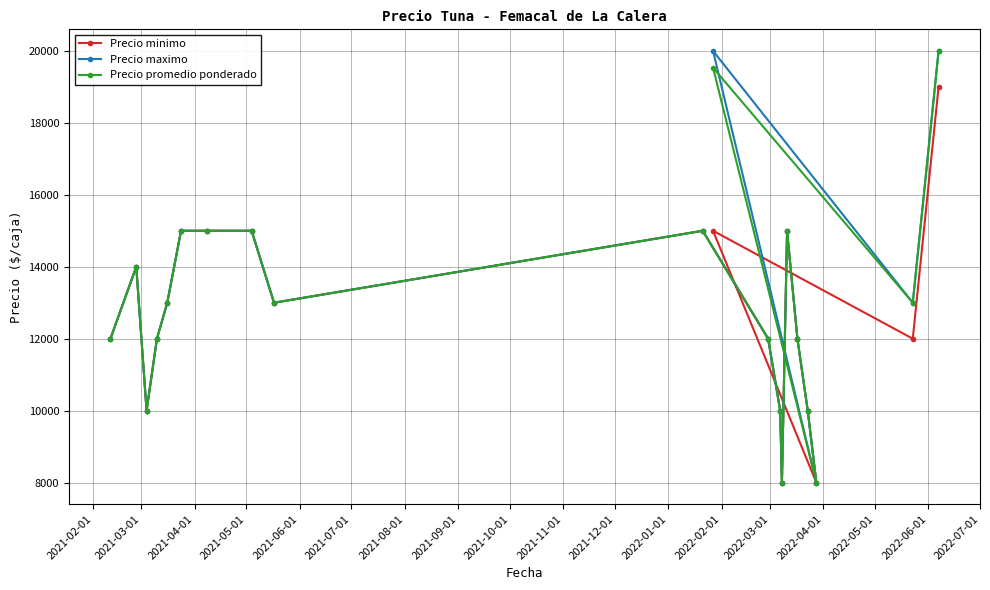

What is the maximum value for Precio minimo?

19000